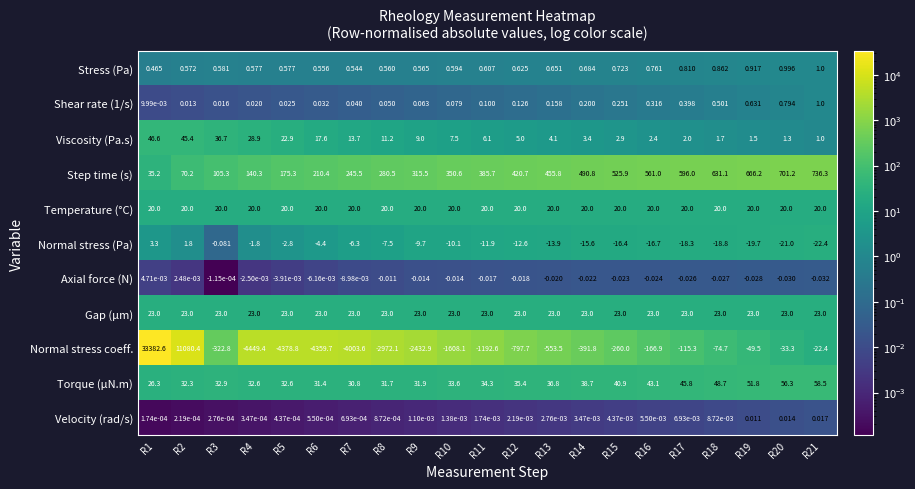

Which series changed the most between R2 and R4?

Normal stress coeff.